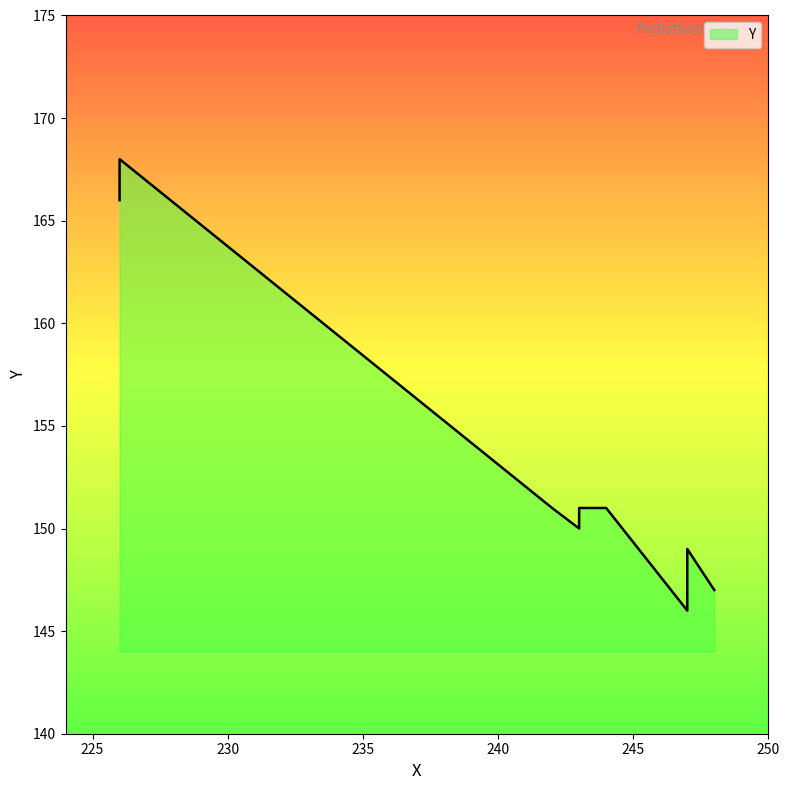

What is the difference between the maximum and minimum values?

22